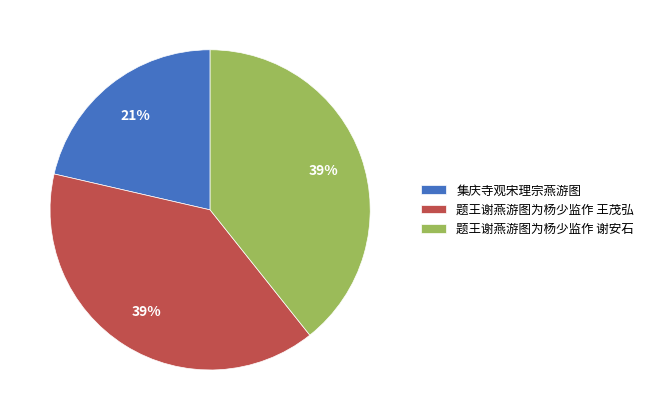

How many slices are in this pie chart?

3